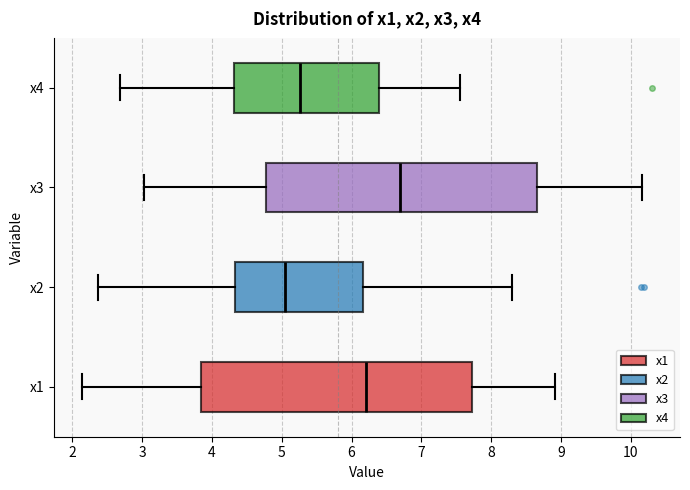

Reading bottom to top, read every box against the x-axis: the position of its median line, the range the box covers, and the ends of its whiskers. The values are not printed on the chart, so give them approximately, as read against the axis.

x1: median 6.2, box 3.8 to 7.7, whiskers 2.1 to 8.9
x2: median 5.0, box 4.3 to 6.2, whiskers 2.4 to 8.3
x3: median 6.7, box 4.8 to 8.7, whiskers 3.0 to 10.2
x4: median 5.3, box 4.3 to 6.4, whiskers 2.7 to 7.6